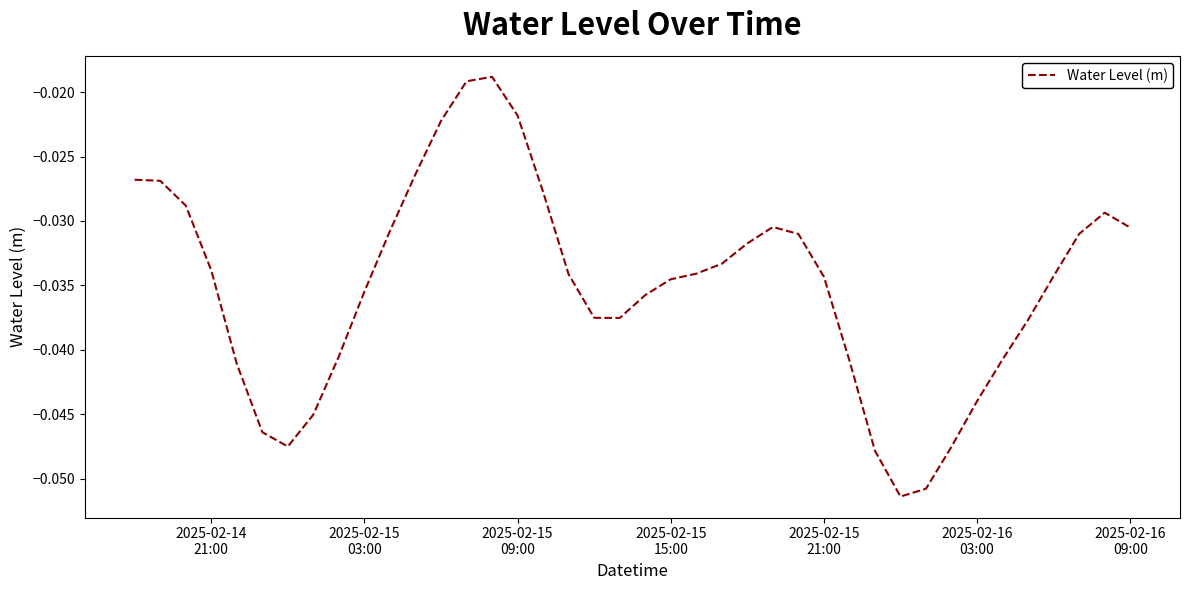

Is this an area chart (filled region under the line)?

No